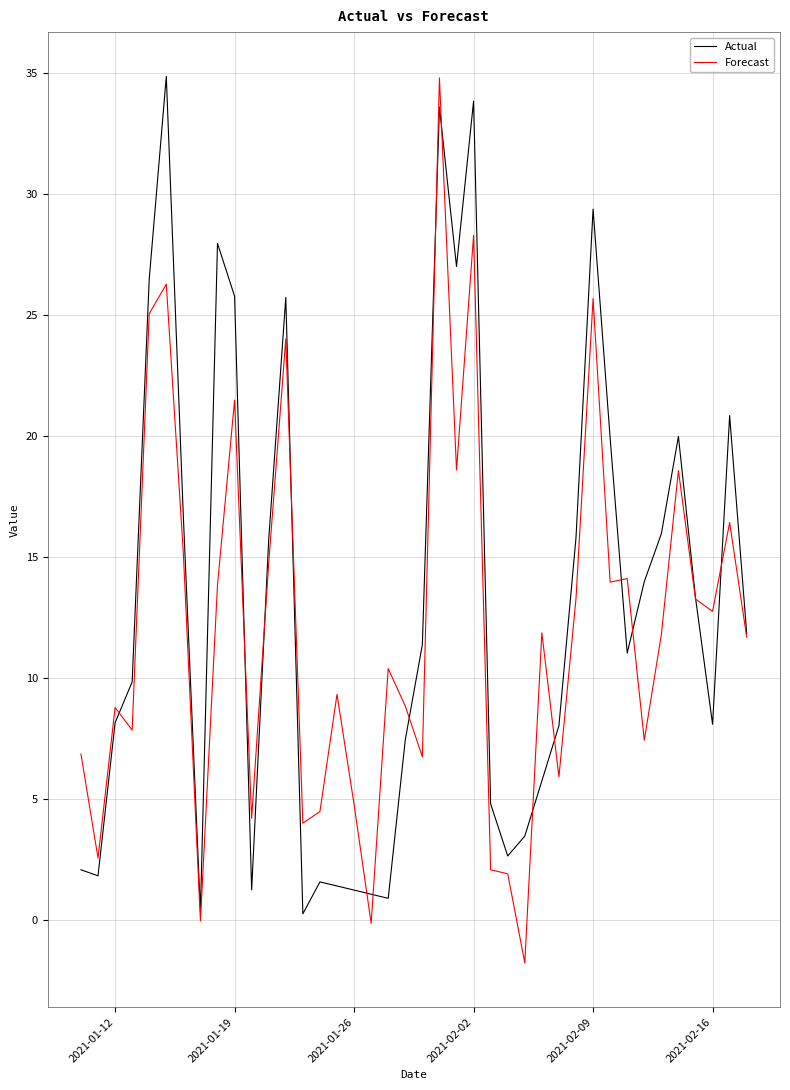

What is the smallest value displayed?

-1.8